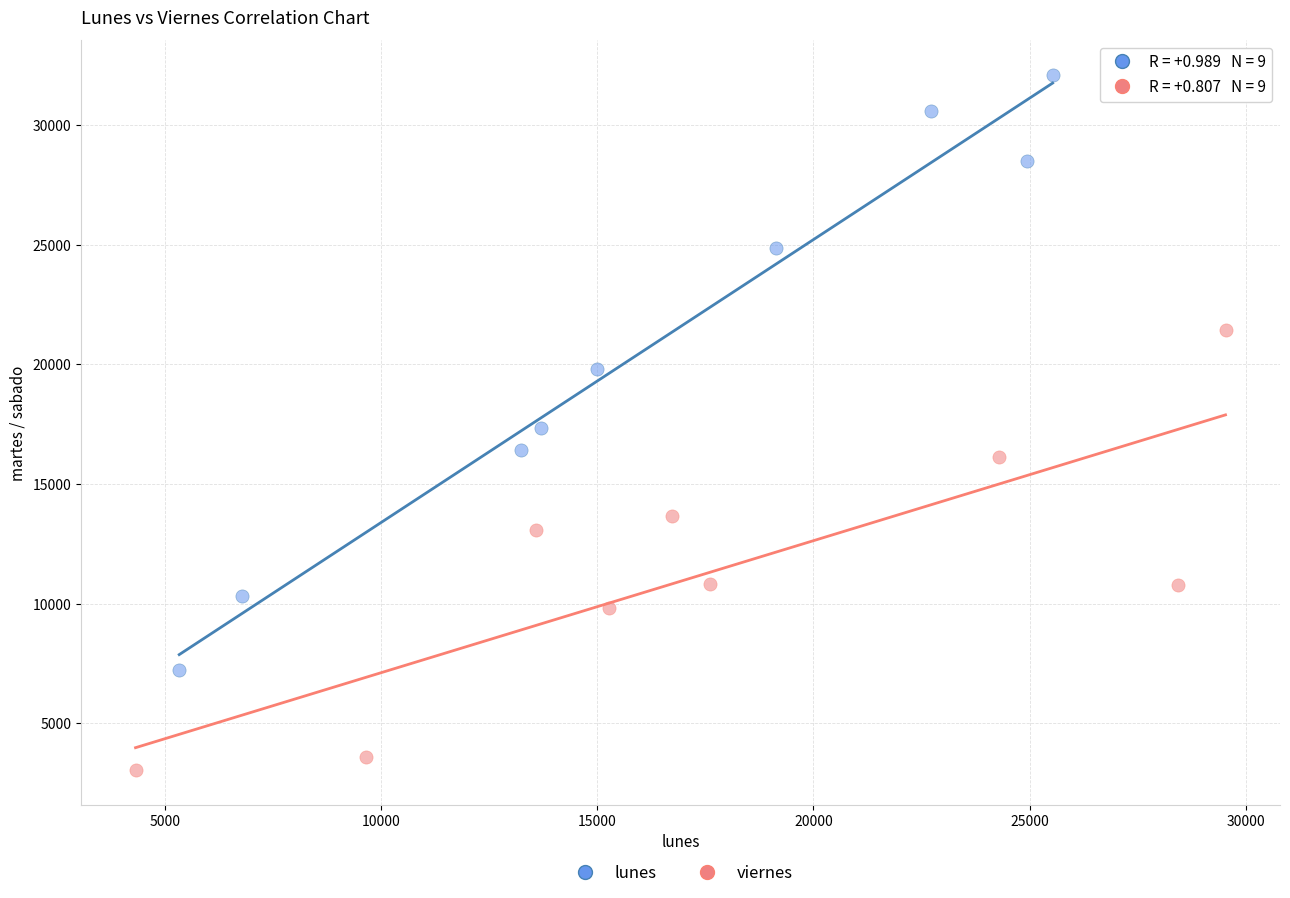

Which series contains the lowest Y value?

viernes